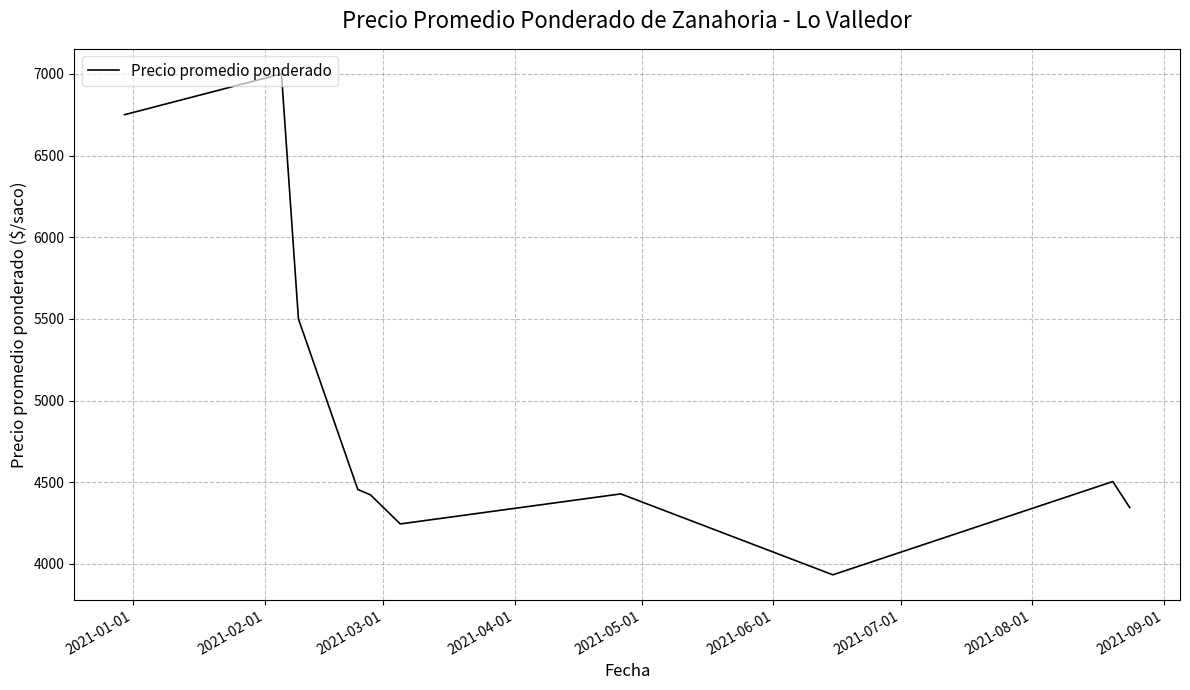

What is the greatest value displayed?

7000.0